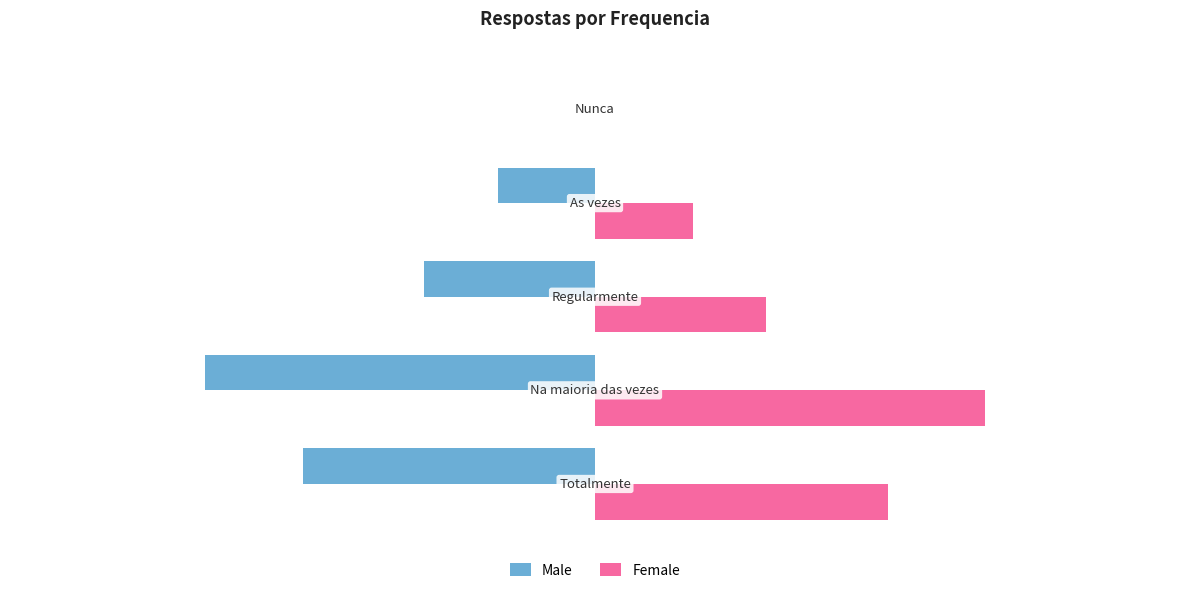

Which series has the largest total across all categories?

Female